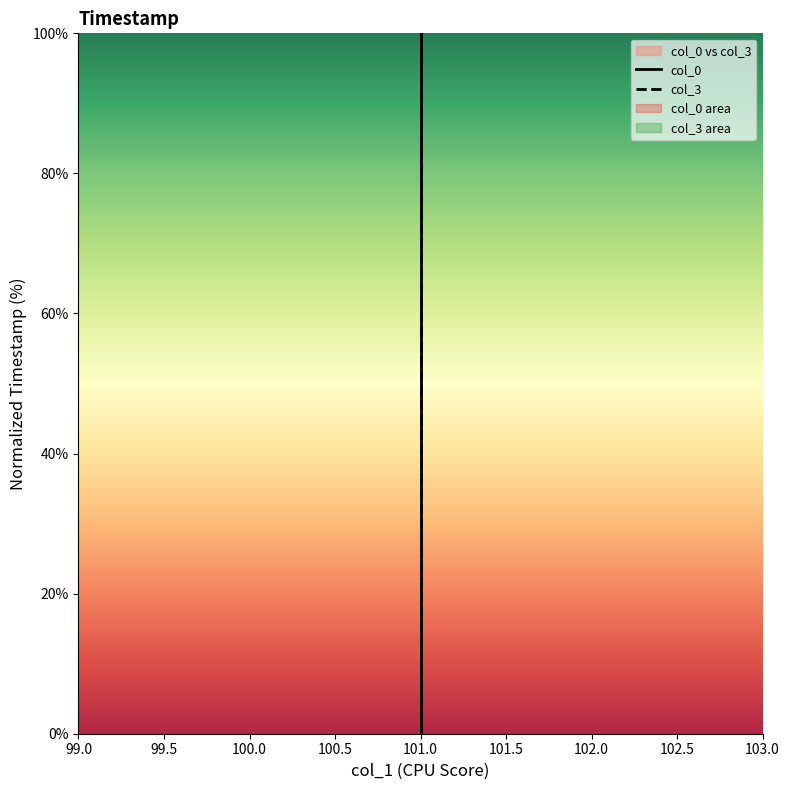

Which series has the largest range (max minus min)?

col_3